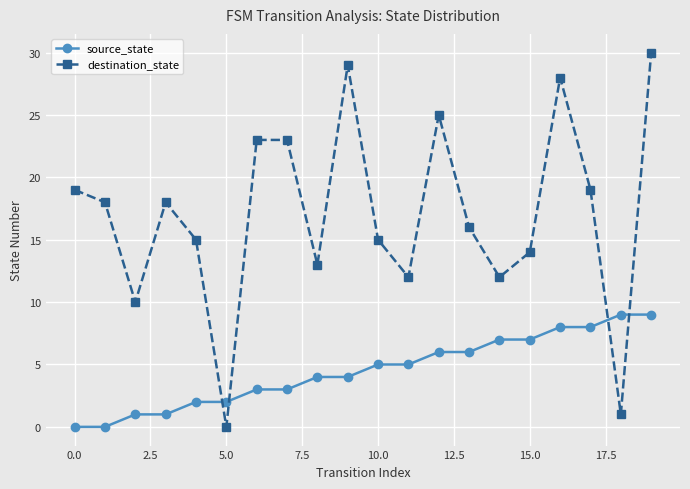

What is the value of the destination_state point at the 20th from the left?

30